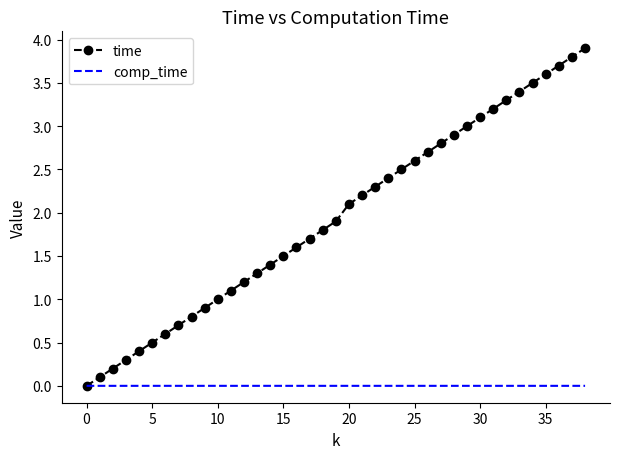

What is the maximum value shown in the chart?

3.9